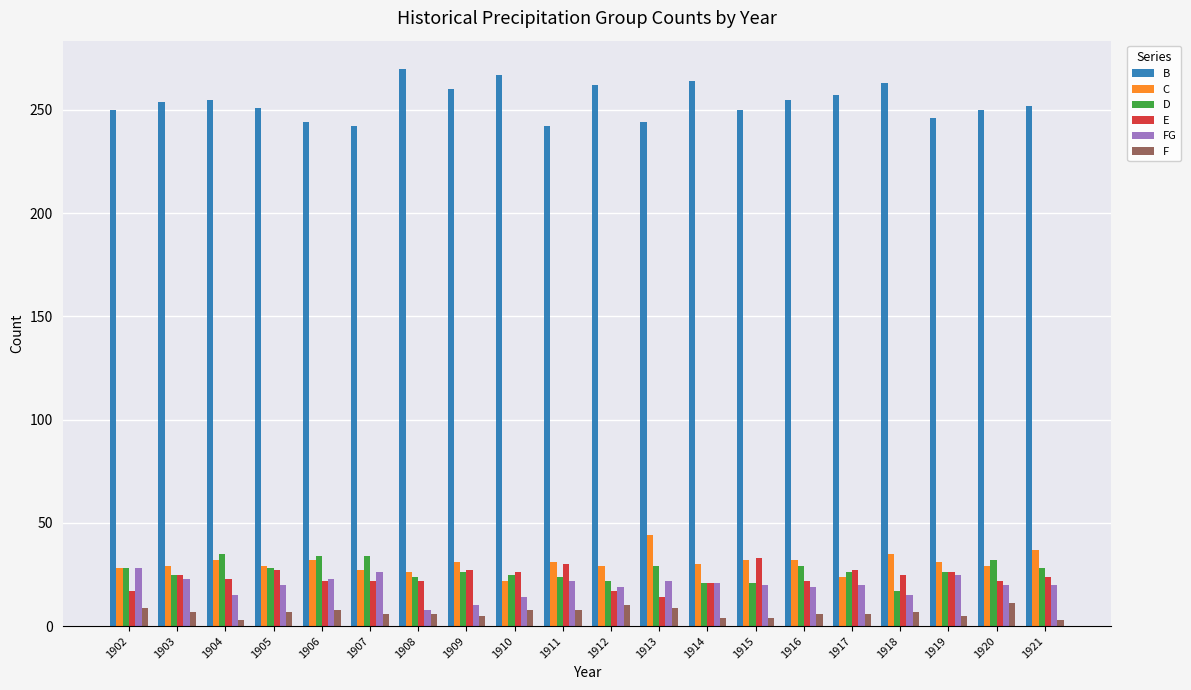

What is the spread (max minus min) of values at 1913?

235